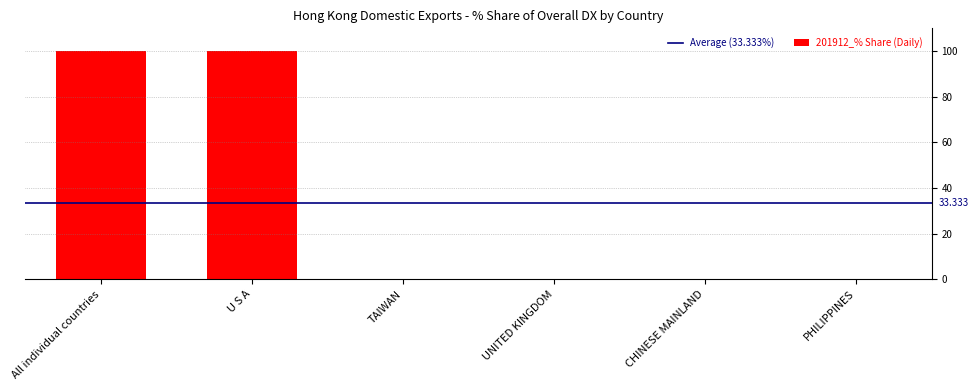

Between All individual countries and CHINESE MAINLAND, which is larger?

All individual countries